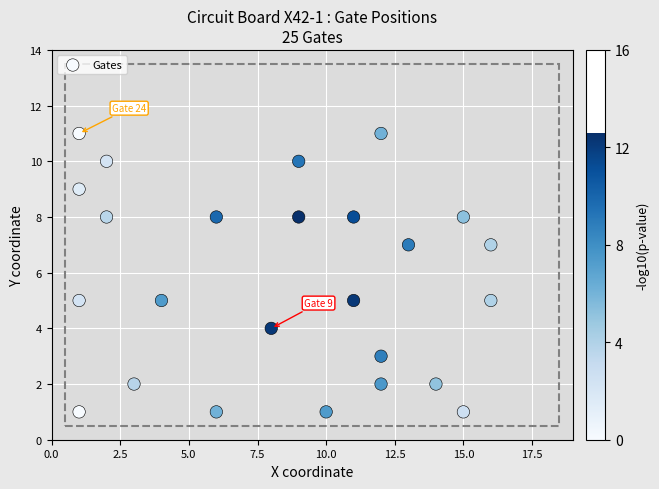

What is the range of Y values (max minus min)?

10